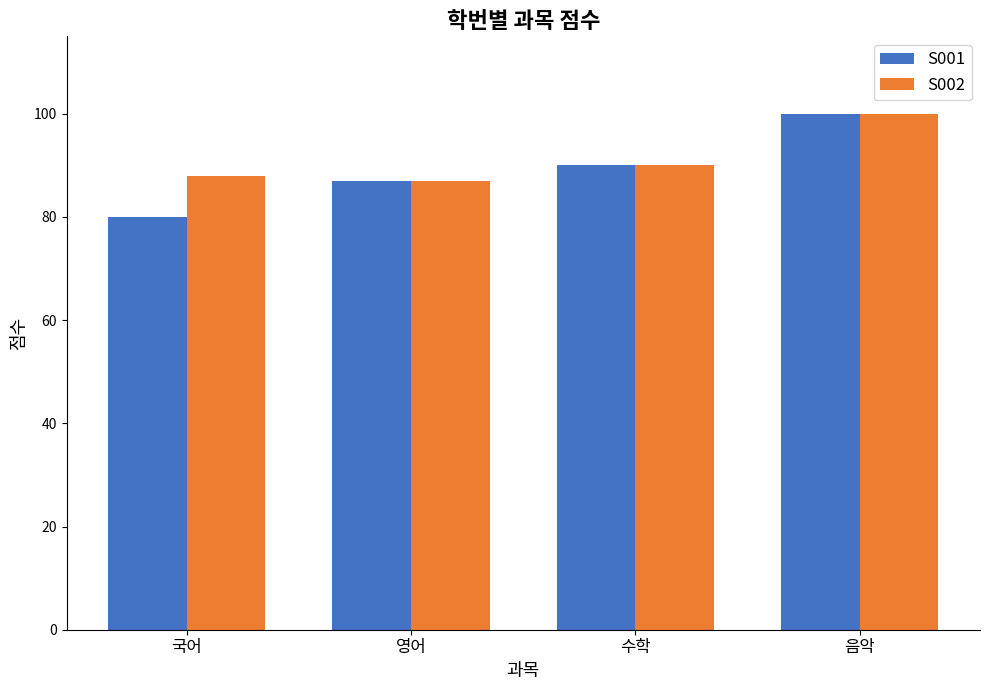

What are all the series names shown in the legend?

S001, S002